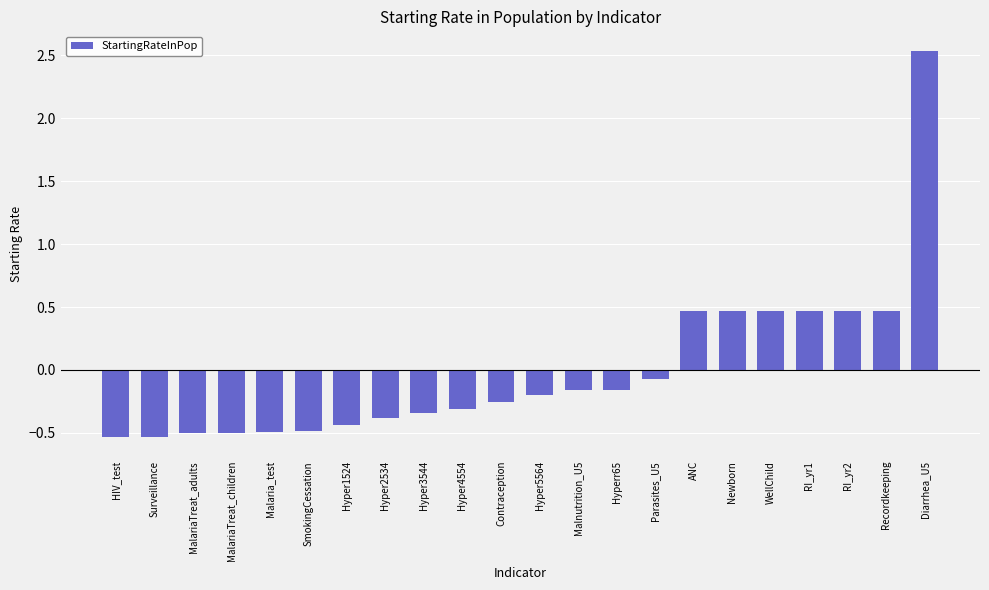

What is the sum of the values at Hyper3544 and Hyper4554?

-0.6